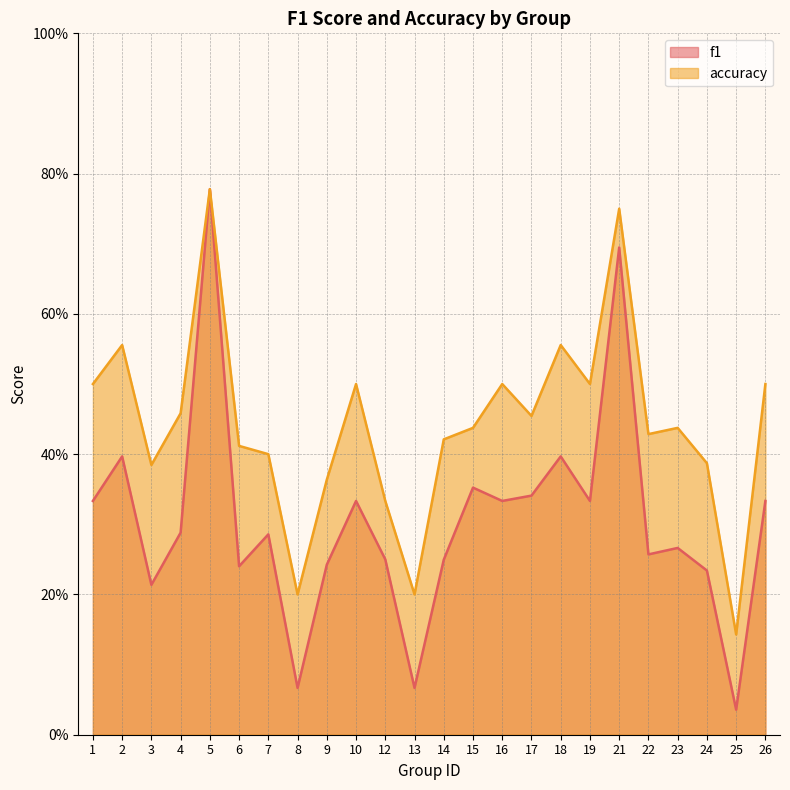

At which label does accuracy reach its peak?

5